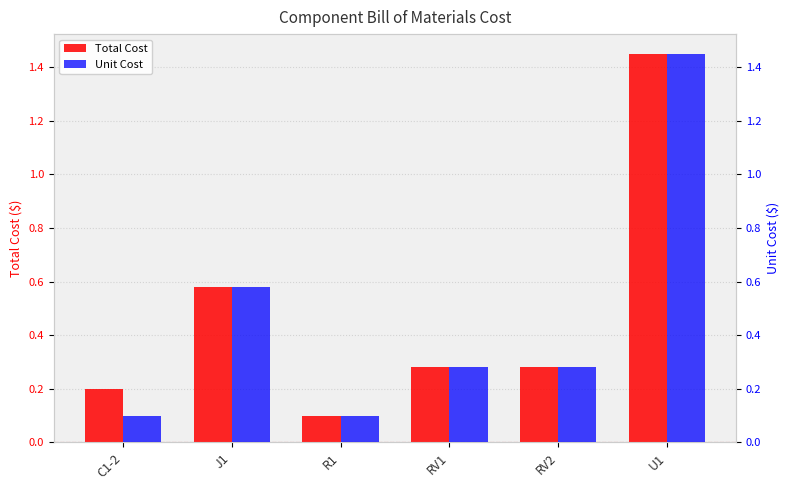

What is the maximum value for Unit Cost?

1.4